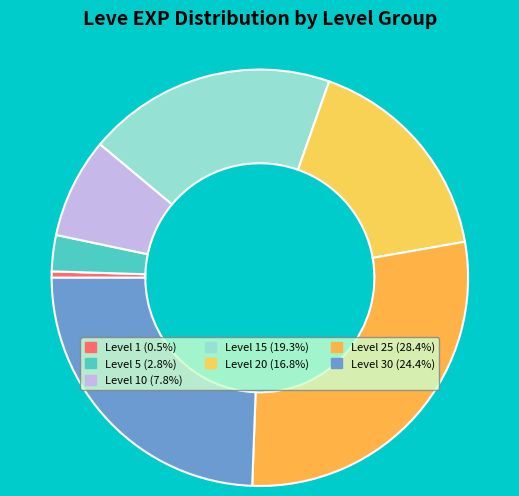

Count the number of slices in the pie.

7